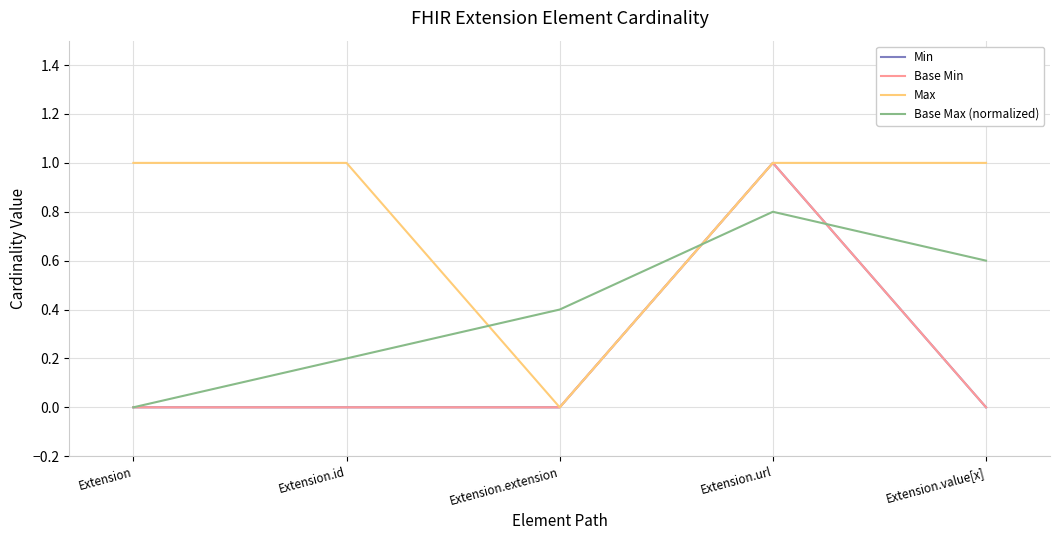

Reading left to right, transcribe all the data shown in this chart.

Min: 0.0	0.0	0.0	1.0	0.0
Base Min: 0.0	0.0	0.0	1.0	0.0
Max: 1.0	1.0	0.0	1.0	1.0
Base Max (normalized): 0.0	0.2	0.4	0.8	0.6